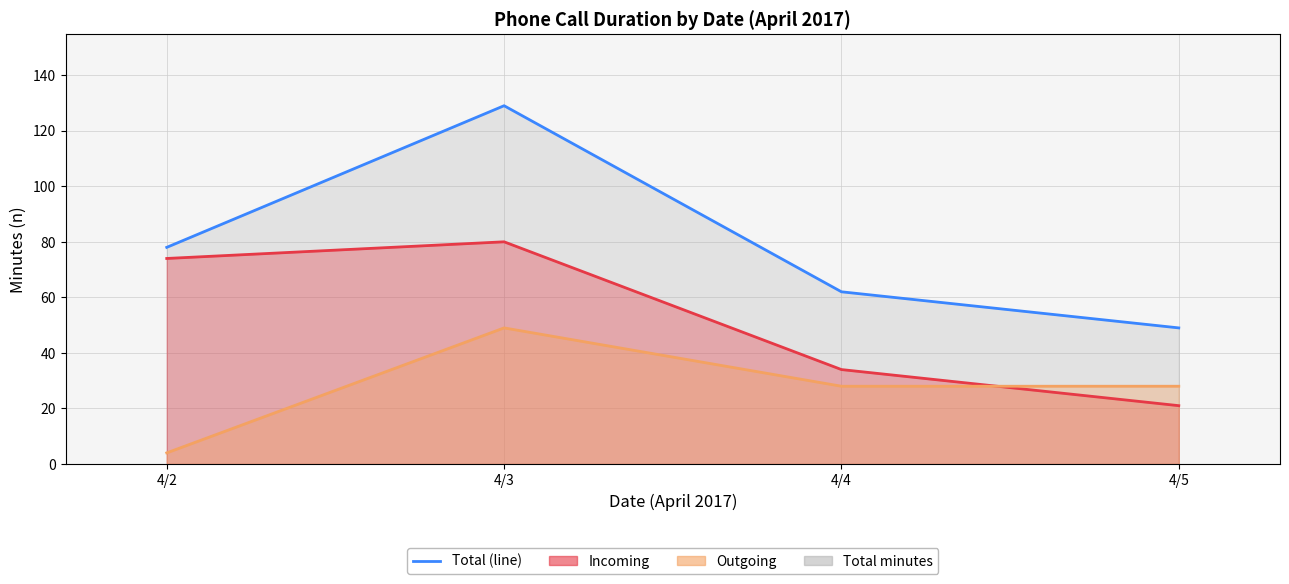

Reading left to right, list all the values displayed in this chart.

Incoming (line): 74	80	34	21
Outgoing (line): 4	49	28	28
Total (line): 78	129	62	49